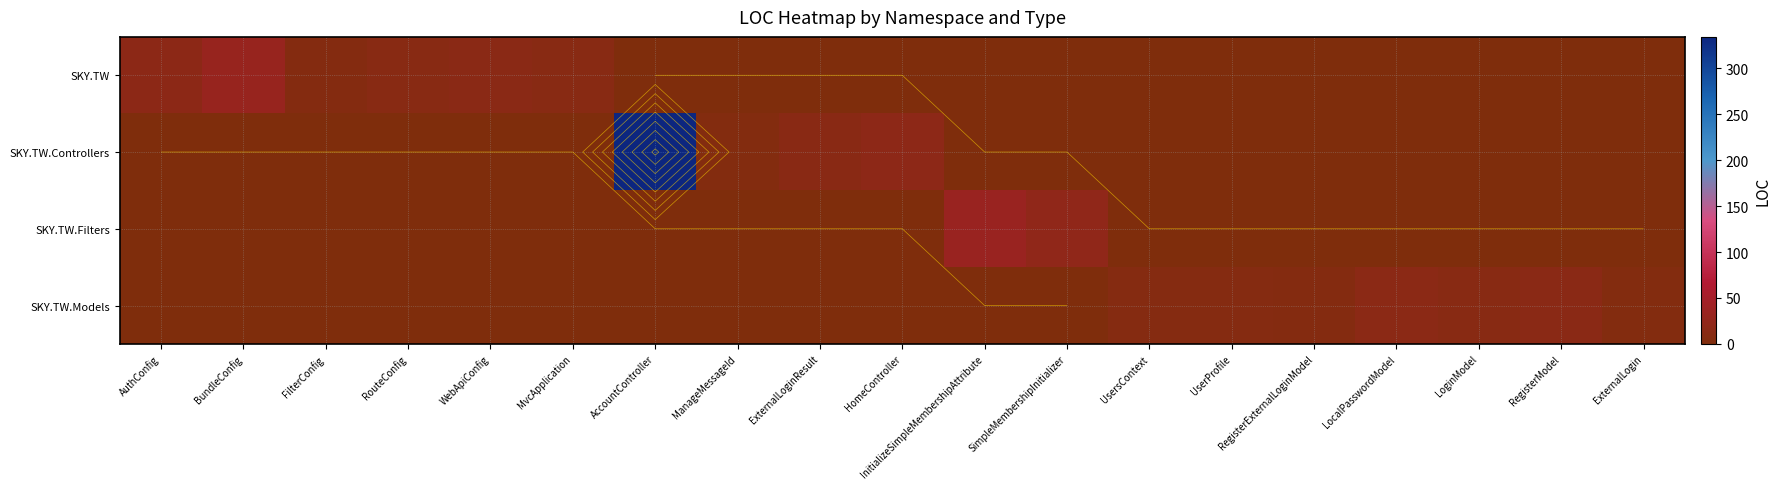

Which series has the largest total across all categories?

SKY.TW.Controllers